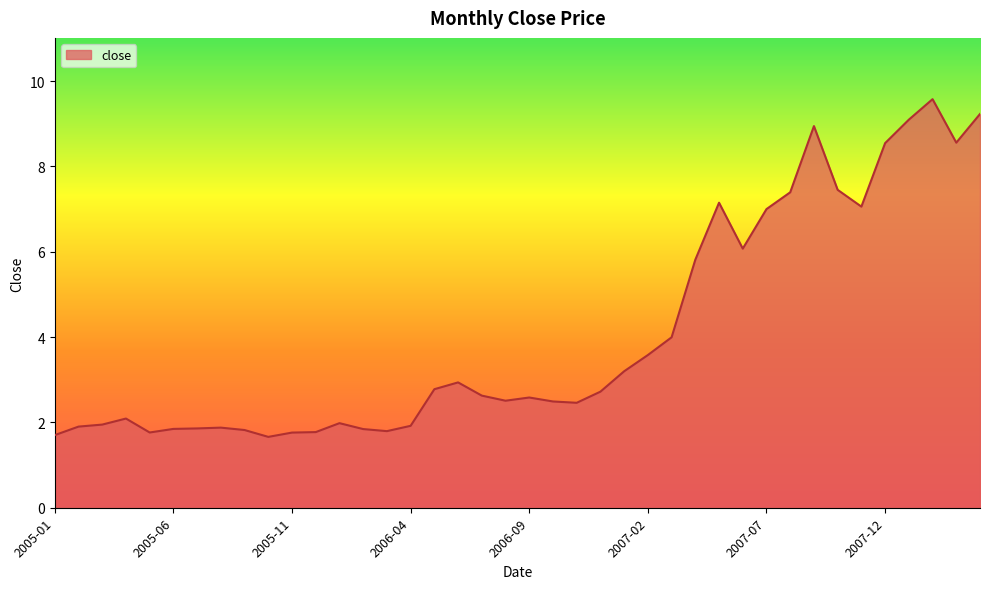

What is the difference between the maximum and minimum values?

7.9